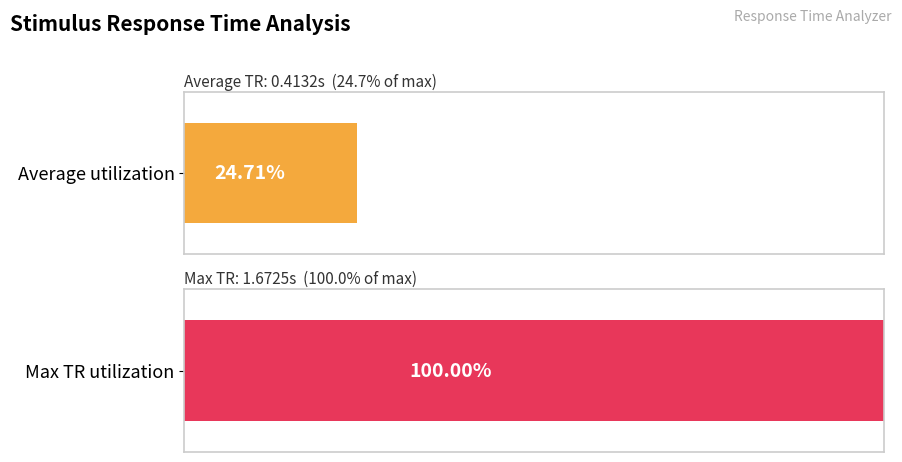

What is the maximum value shown in the chart?

1.7